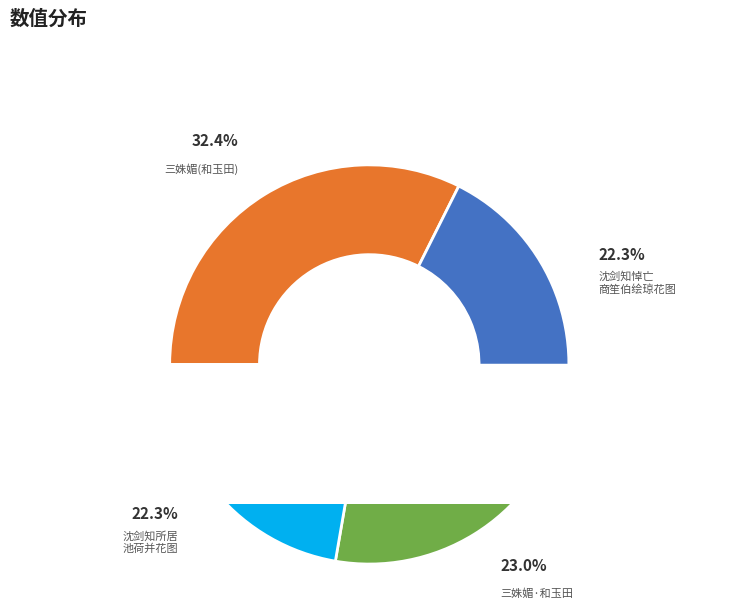

How many slices are in this pie chart?

4